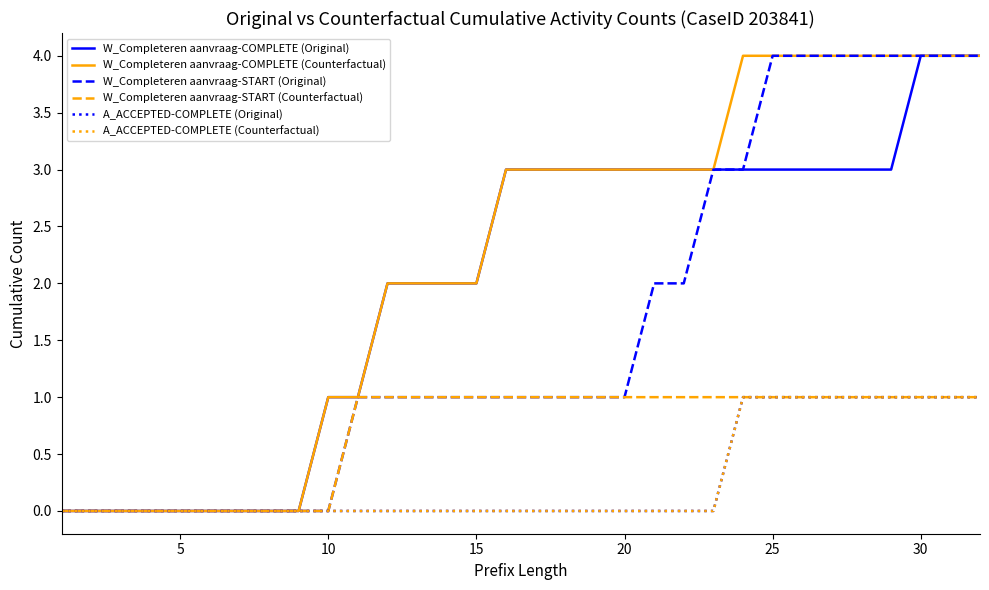

True or false: W_Completeren aanvraag-COMPLETE (Counterfactual) has more than 0 points higher than both neighbors.

False